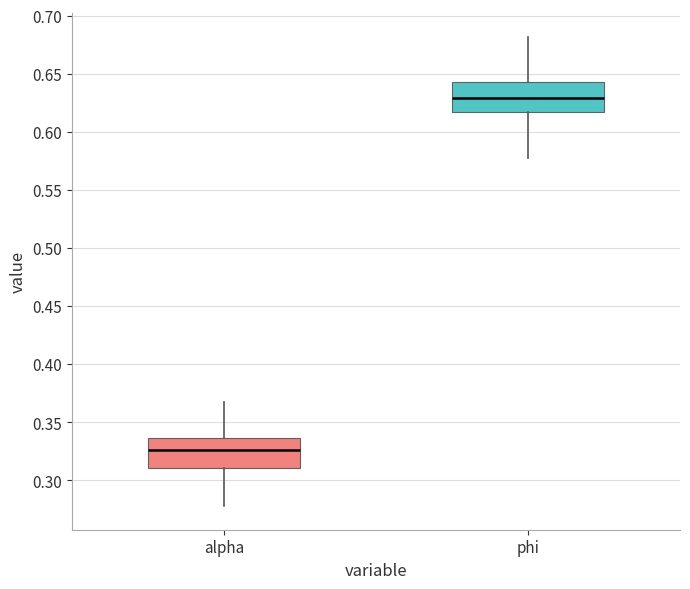

Which box has the lowest median line?

alpha